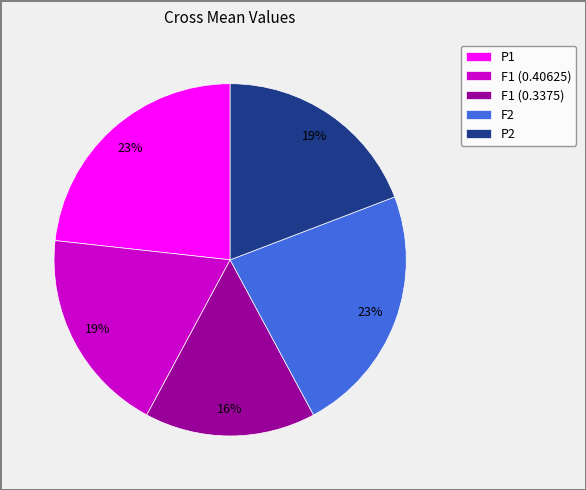

Do P2 and F1 (0.3375) together represent more than half of the pie?

No